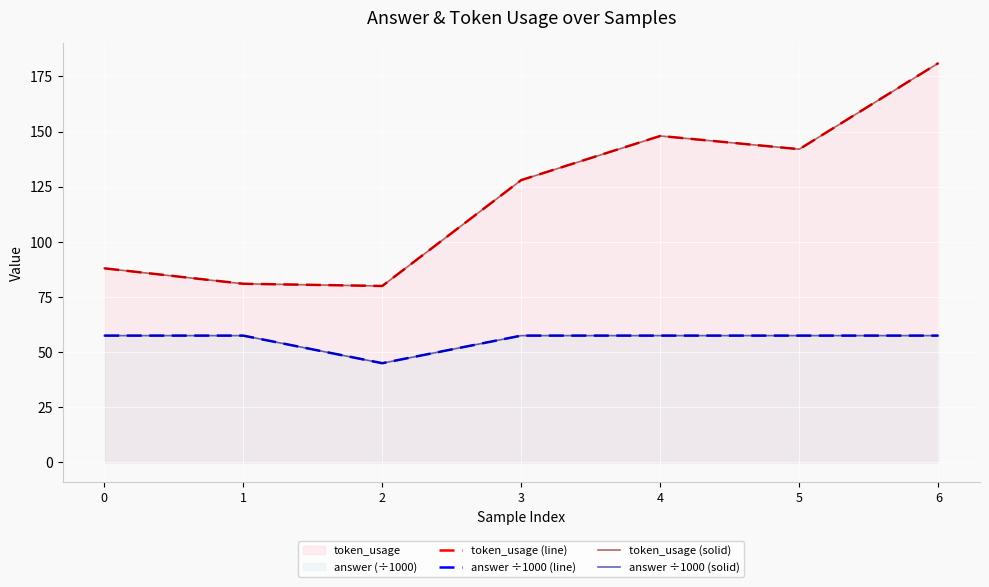

What is the value of the token_usage (solid) point at the 2nd from the left?

81.0